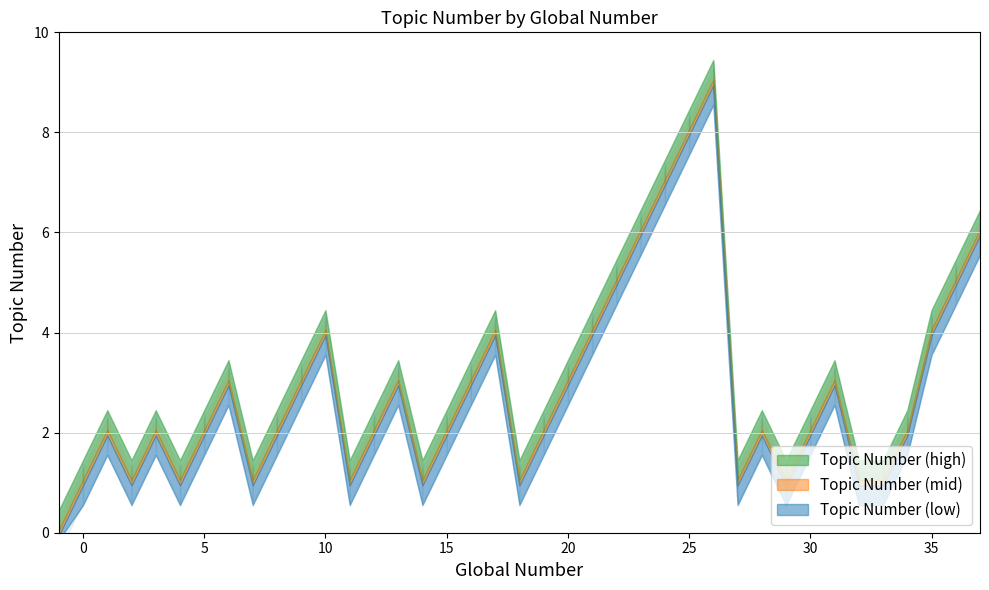

Where does the data first go above 2?

6